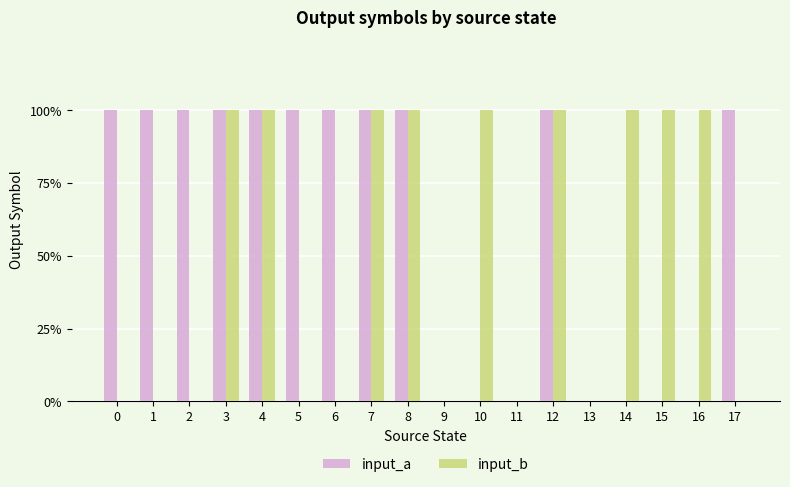

What are all the series names shown in the legend?

input_a, input_b